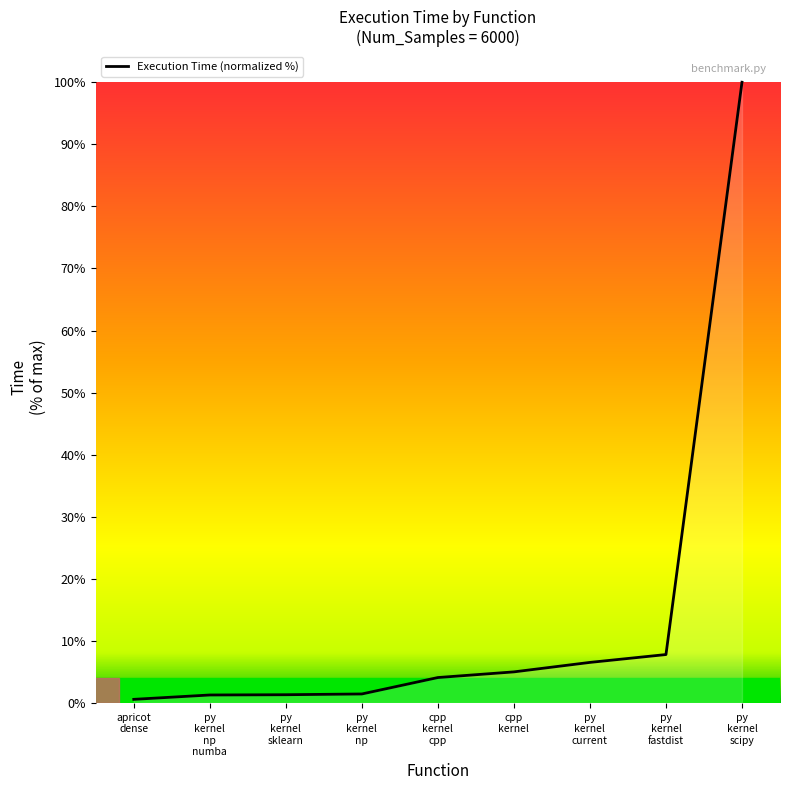

At which category does the chart reach its peak across all series?

py
kernel
scipy